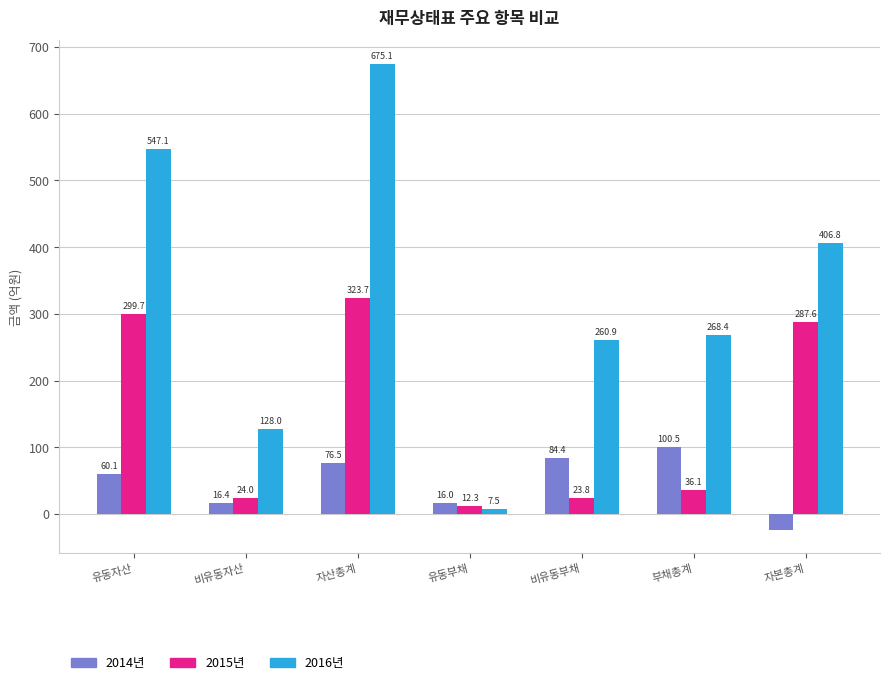

What is the spread (max minus min) of values at 자본총계?

430.7